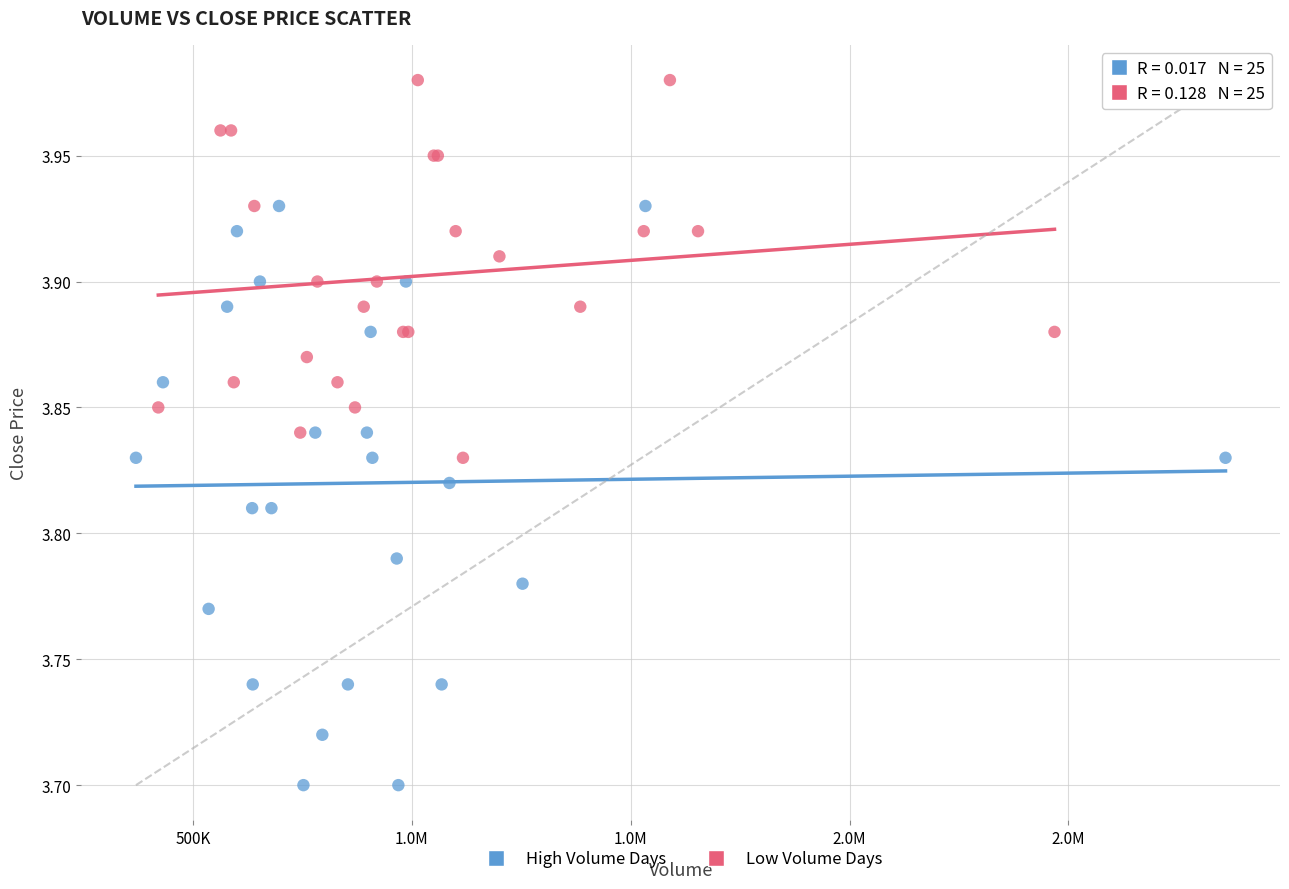

Which series reaches the maximum Y coordinate?

Low Volume Days